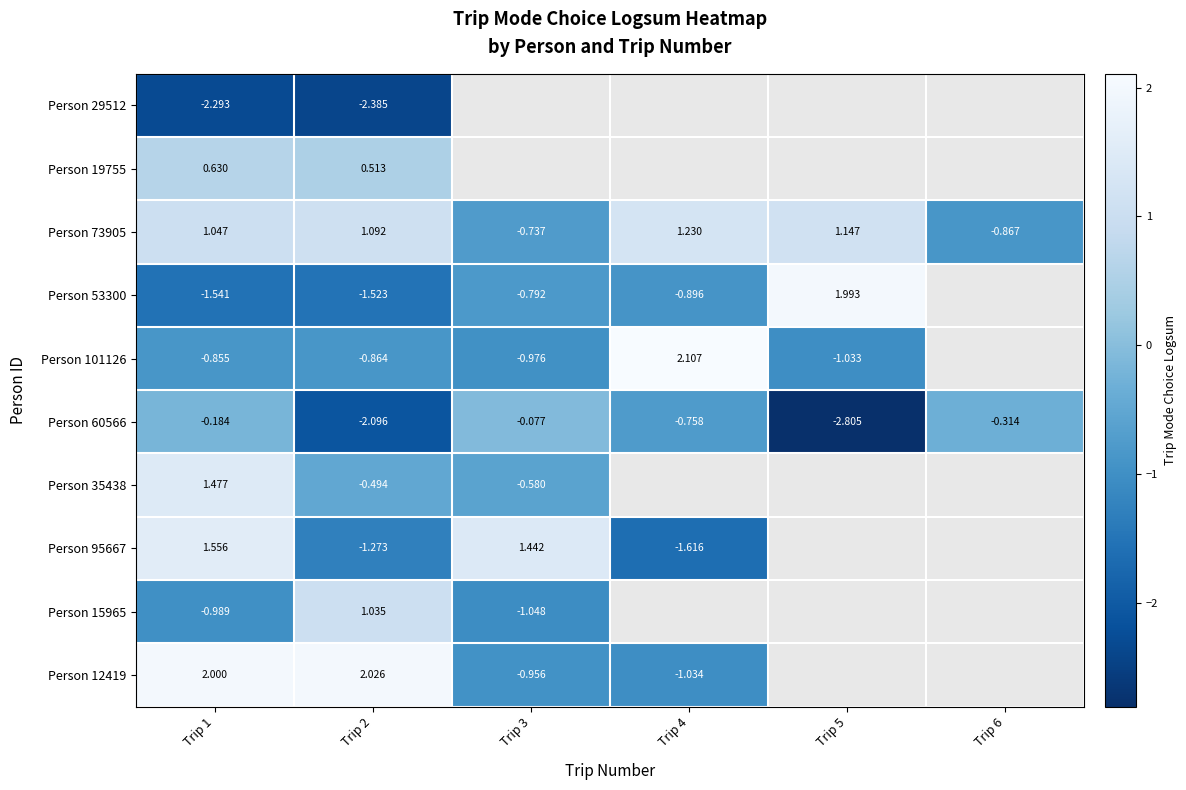

Where is Person 29512 nearest to the value -2?

Trip 1